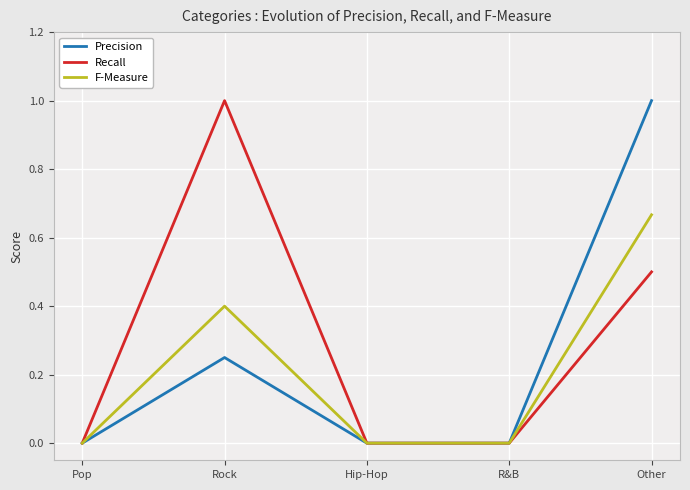

What are all the series names shown in the legend?

Precision, Recall, F-Measure